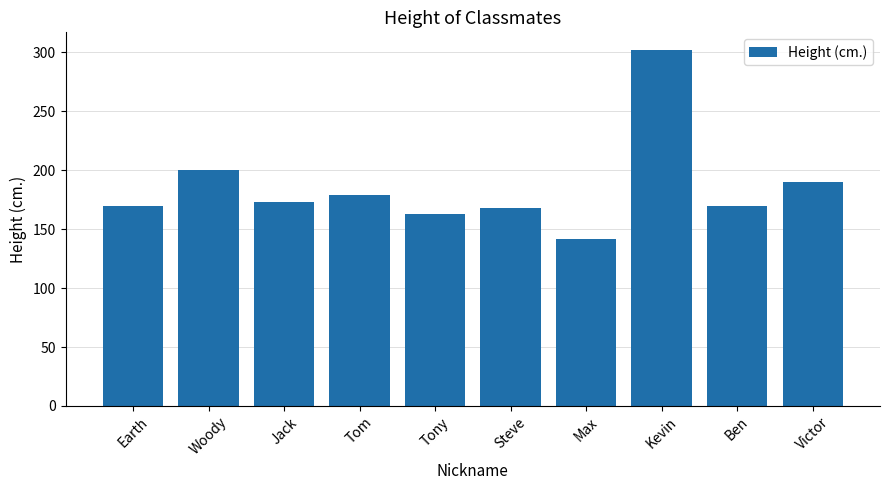

Is it true that the value at Max is 203?

False